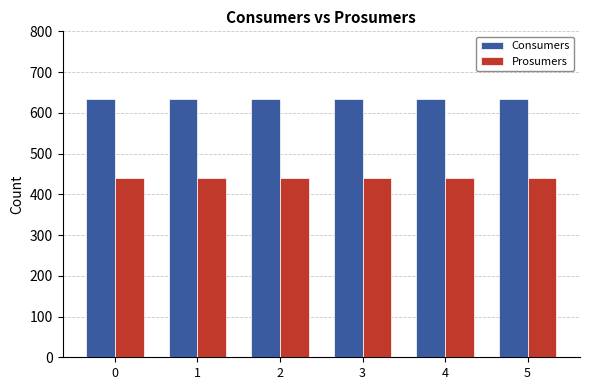

What is the value of the Consumers bar at the 5th from the left?

635